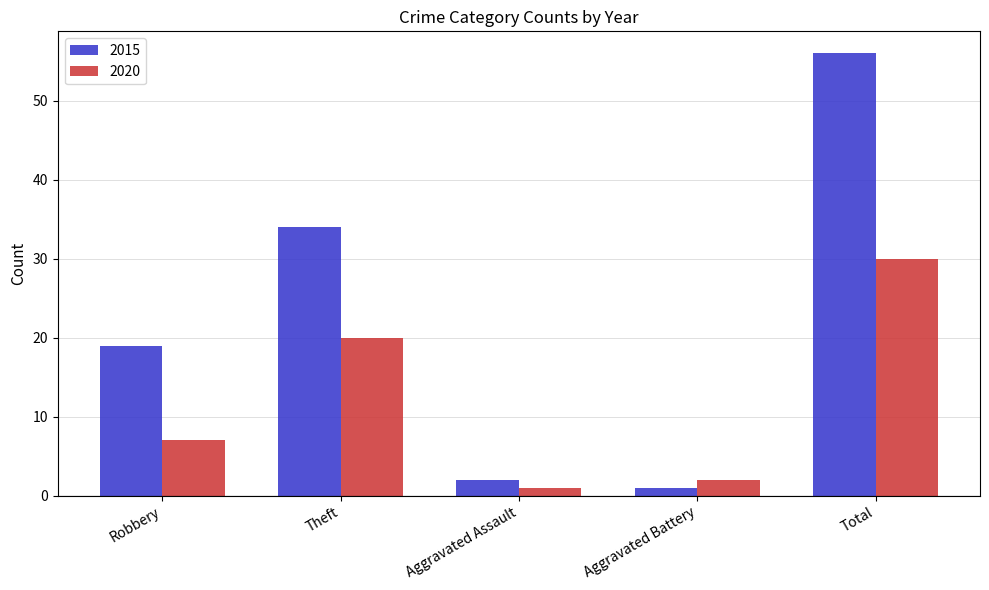

What is the value of the 2015 bar at the 2nd from the left?

34